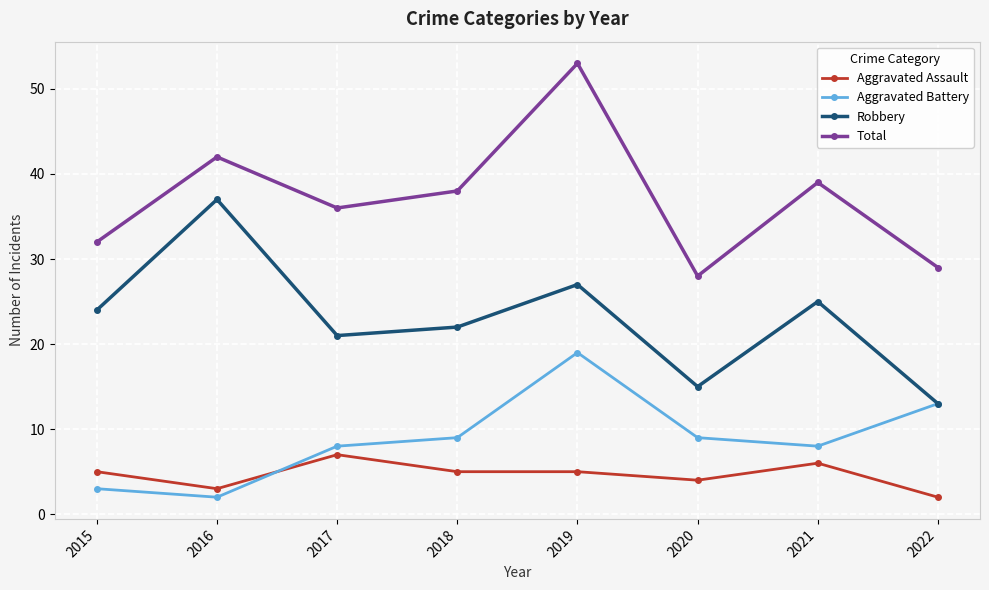

What is the difference between the maximum and minimum values in the Robbery series?

24